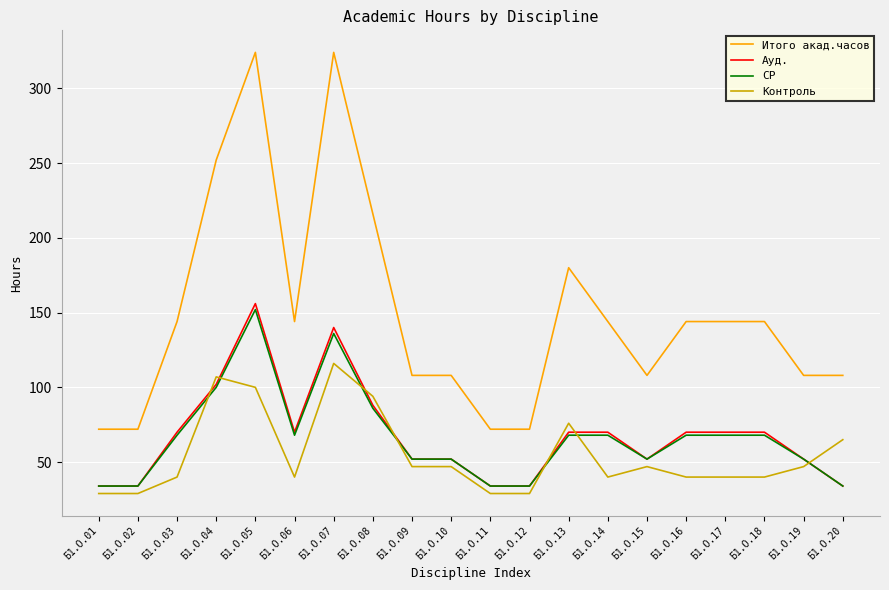

Which series has the largest total across all categories?

Итого акад.часов